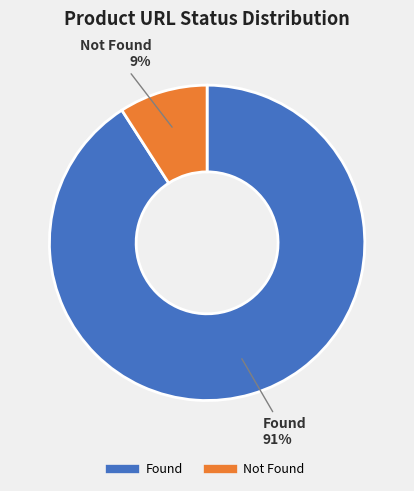

Is there a majority slice in this chart?

Yes